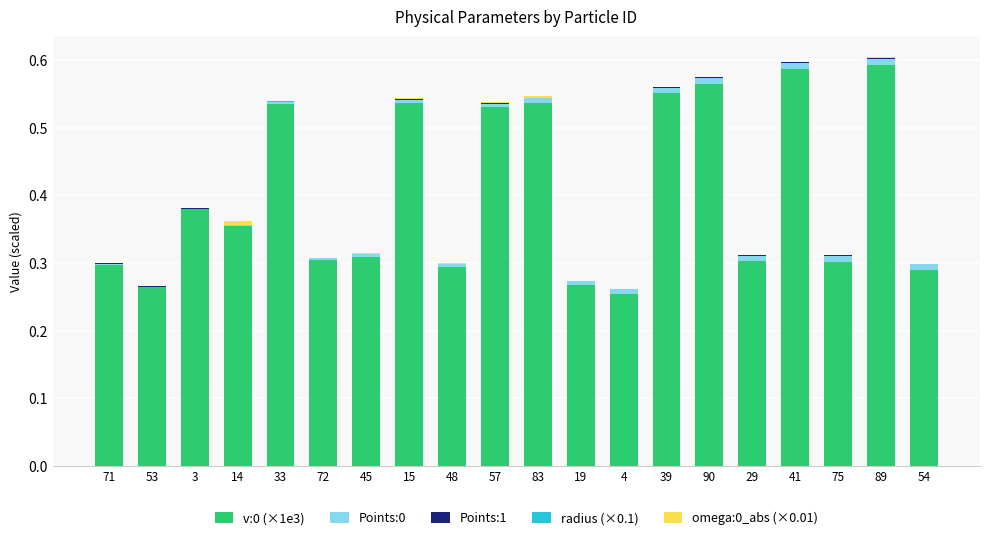

The v:0 (×1e3) series shows 0.3 at 53. True or false?

True